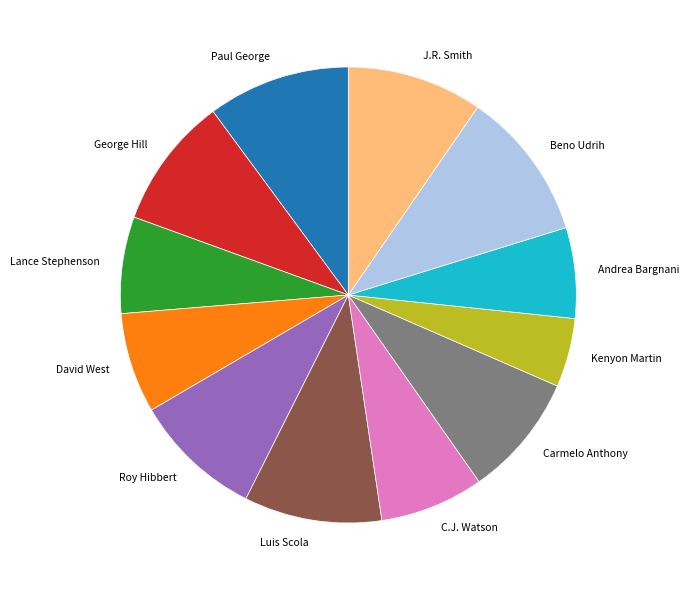

Which slice is the largest?

Beno Udrih